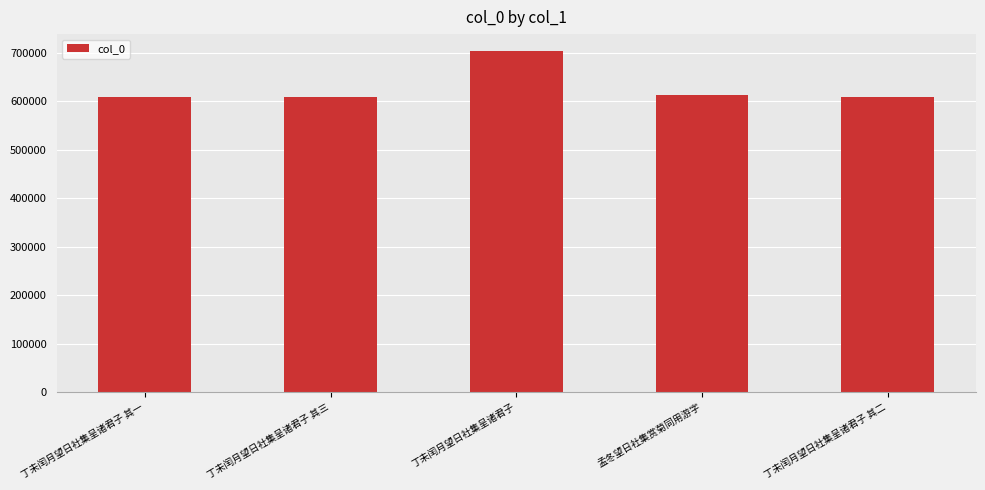

Approximately how many times larger is the value at 丁未闰月望日社集呈诸君子 其三 compared to 丁未闰月望日社集呈诸君子 其二?

1.0